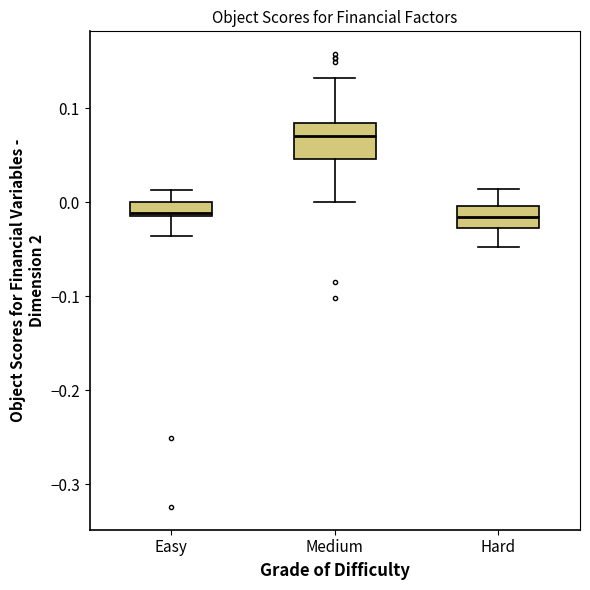

Which box's median line is the highest?

Medium